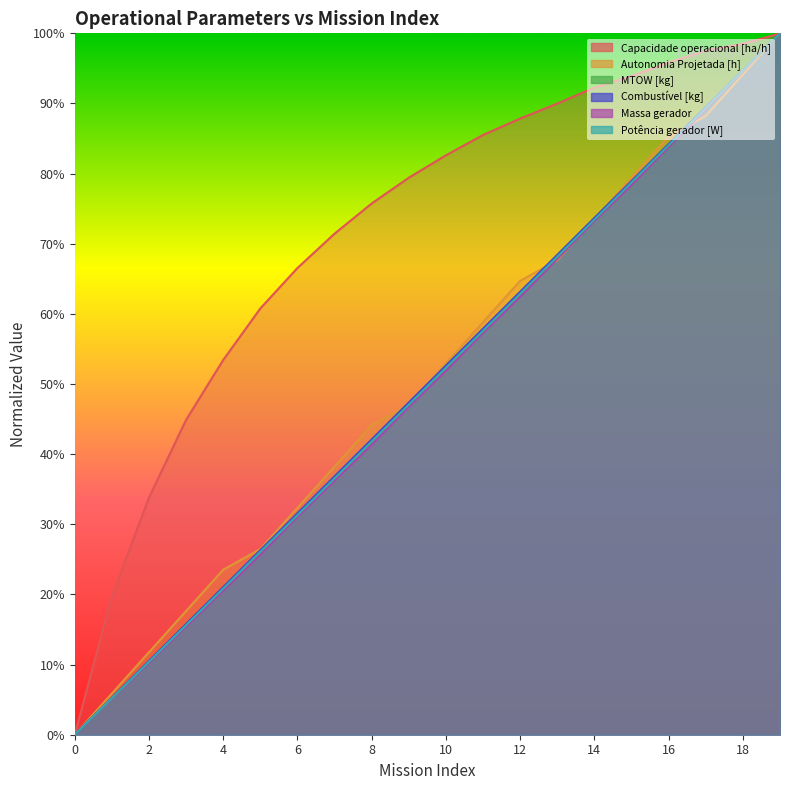

How many categories are shown in the chart?

20